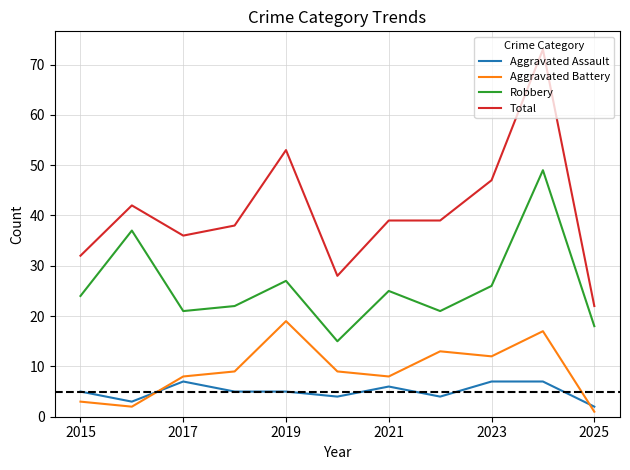

What are all the series names shown in the legend?

Aggravated Assault, Aggravated Battery, Robbery, Total